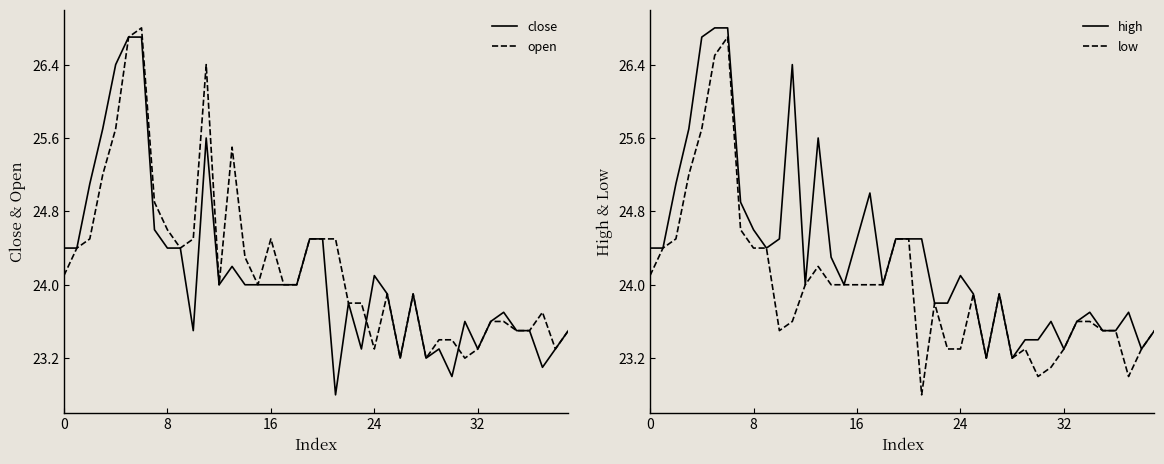

List the series in order of their overall mean, lowest first.

low, close, open, high